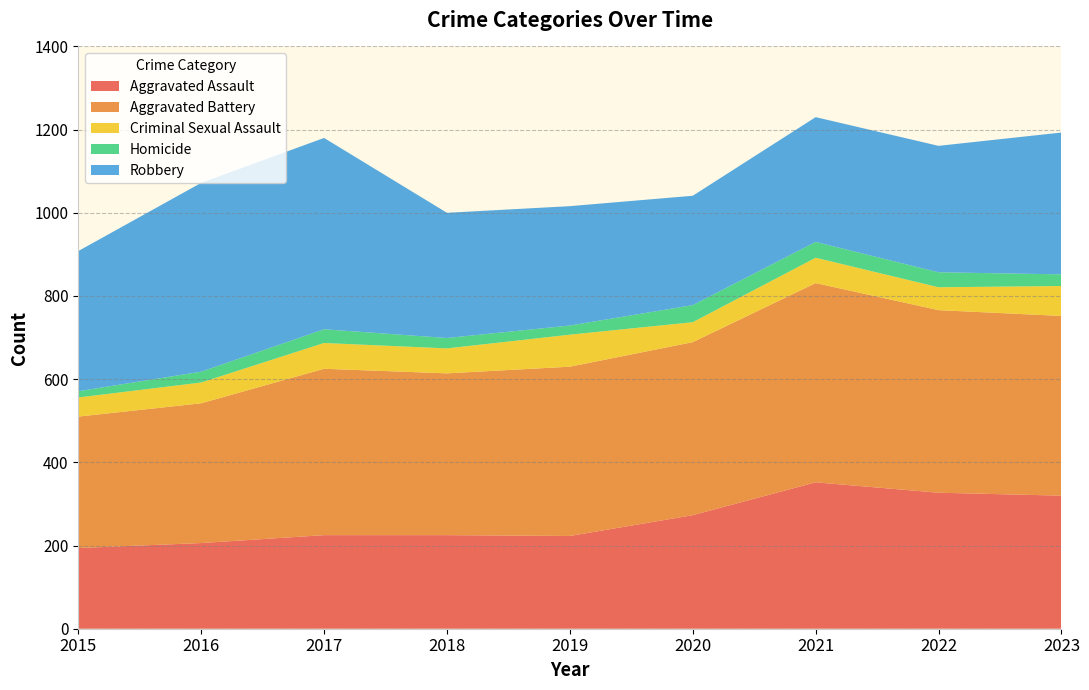

Reading left to right, transcribe all the data shown in this chart.

Aggravated Assault: 2015=194	2016=206	2017=225	2018=225	2019=223	2020=273	2021=352	2022=327	2023=320
Aggravated Battery: 2015=316	2016=336	2017=400	2018=389	2019=407	2020=416	2021=479	2022=439	2023=432
Criminal Sexual Assault: 2015=46	2016=50	2017=62	2018=60	2019=77	2020=48	2021=61	2022=55	2023=72
Homicide: 2015=15	2016=26	2017=33	2018=25	2019=22	2020=41	2021=38	2022=36	2023=28
Robbery: 2015=337	2016=454	2017=460	2018=301	2019=287	2020=263	2021=300	2022=304	2023=341